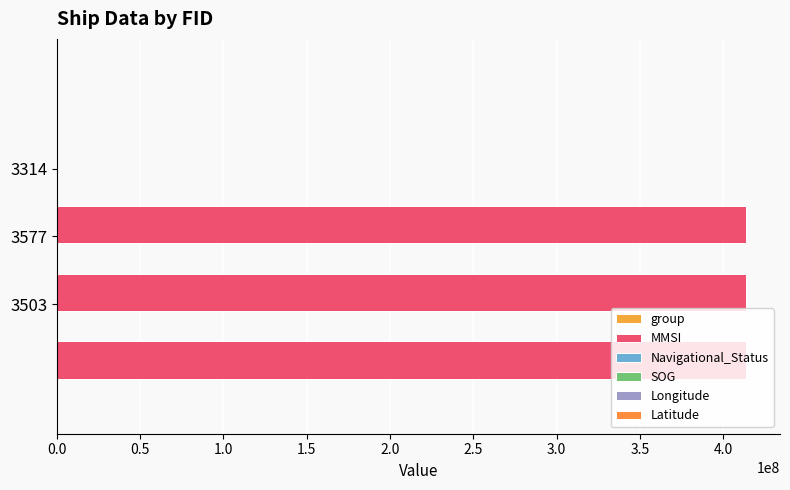

How many bars are there in each group?

6